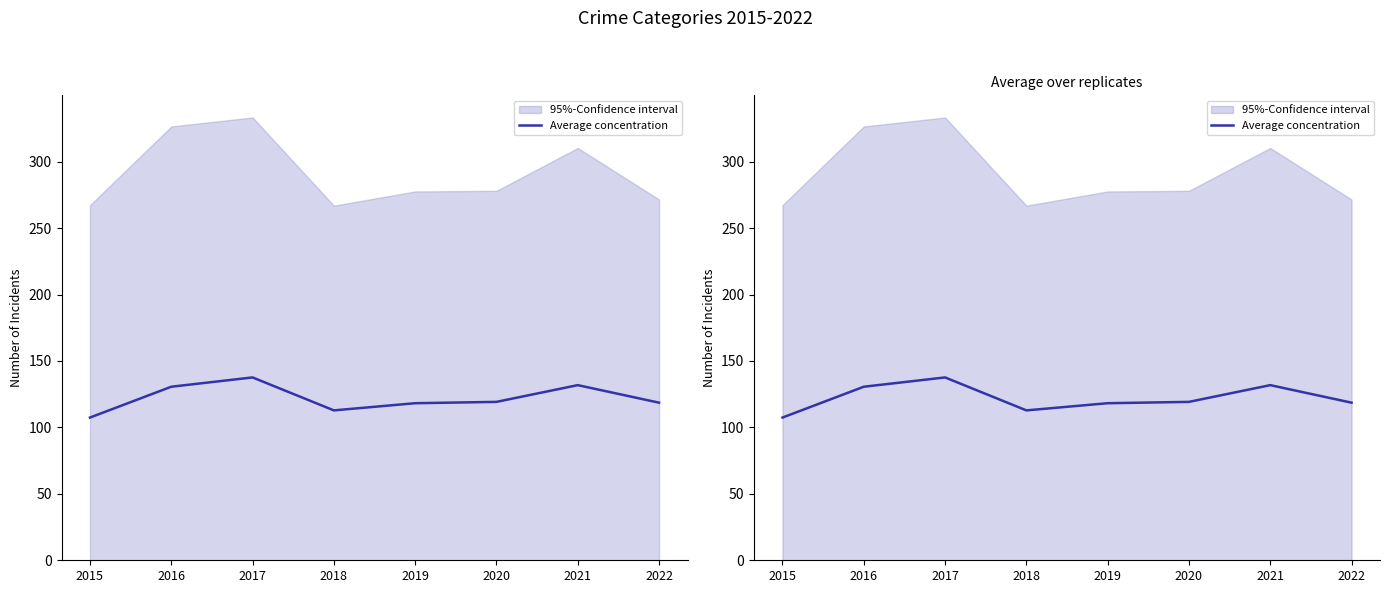

What is the sum of all values?

976.2